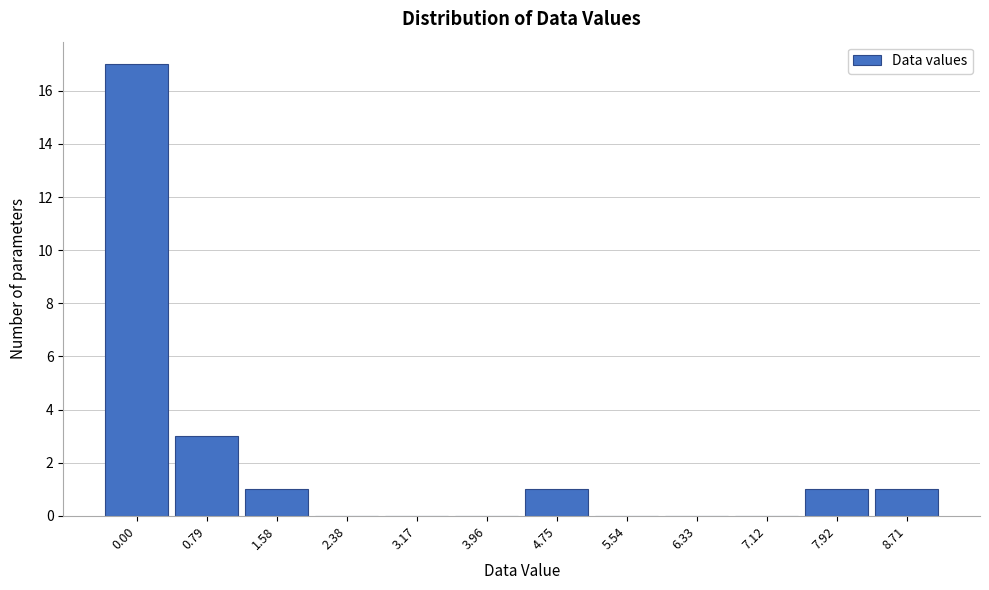

Reading left to right, list all the values displayed in this chart.

0.00=17	0.79=3	1.58=1	2.38=0	3.17=0	3.96=0	4.75=1	5.54=0	6.33=0	7.12=0	7.92=1	8.71=1